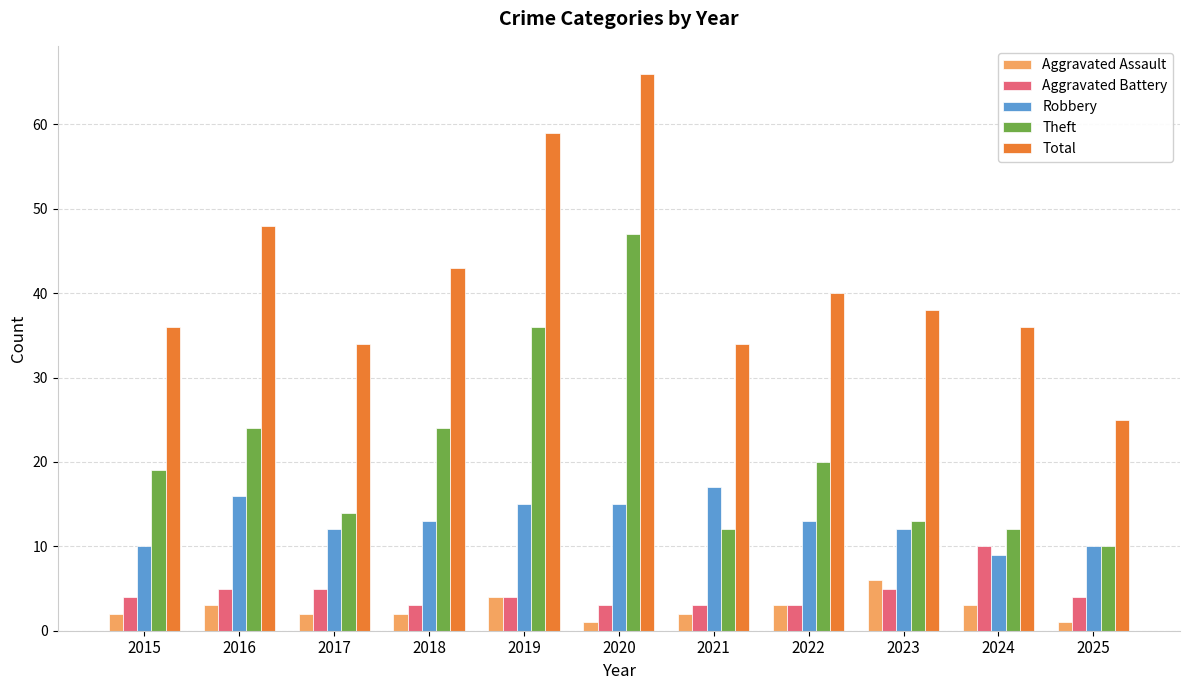

Which series changed the most between 2015 and 2017?

Theft